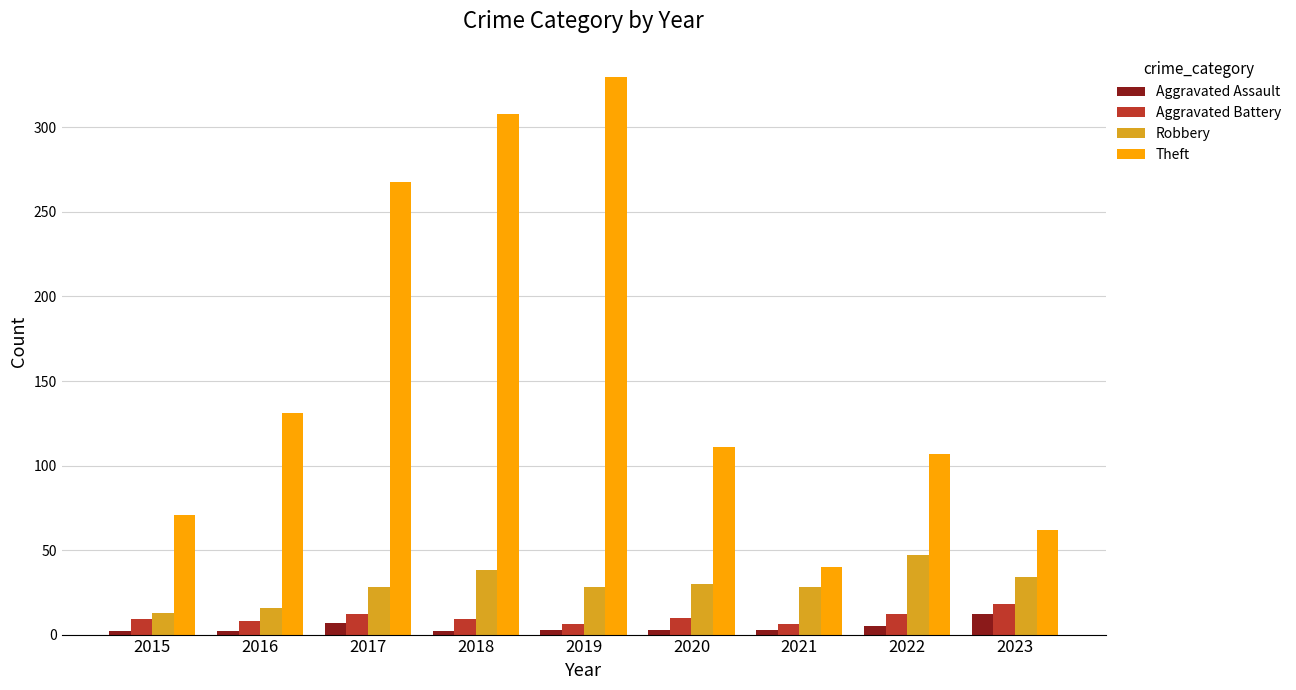

List the series in order of their peak value, highest first.

Theft, Robbery, Aggravated Battery, Aggravated Assault